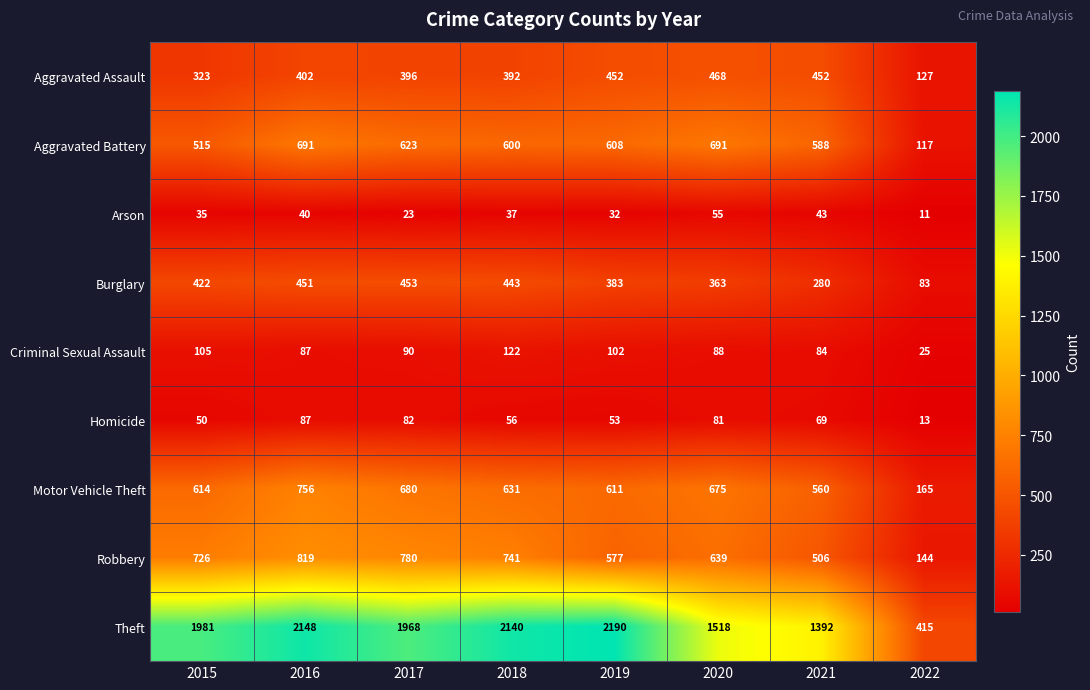

The value of Aggravated Battery at 2020 is 384. True or false?

False